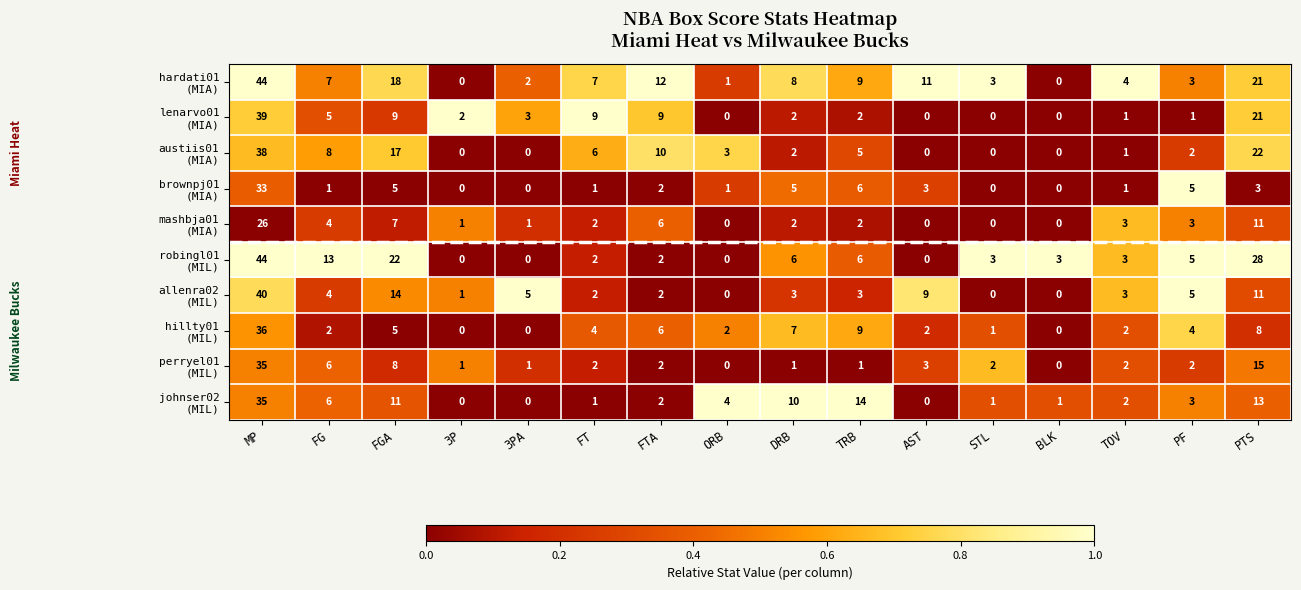

At which category does the chart reach its peak across all series?

MP